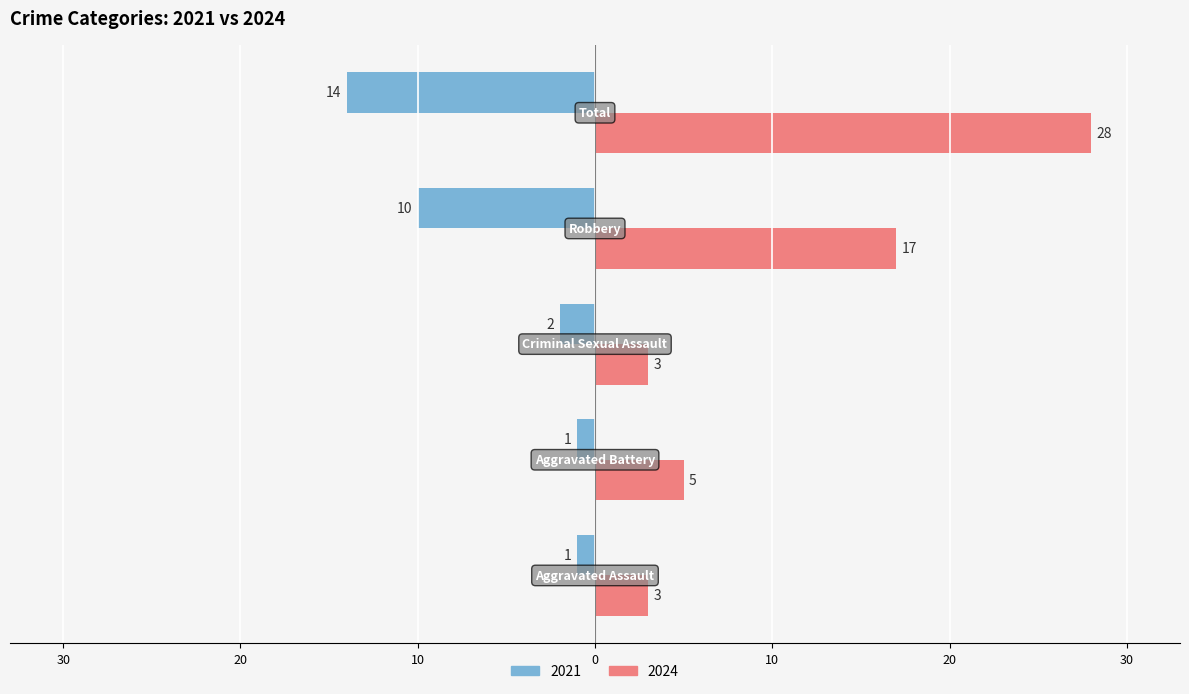

What are all the series names shown in the legend?

2021, 2024